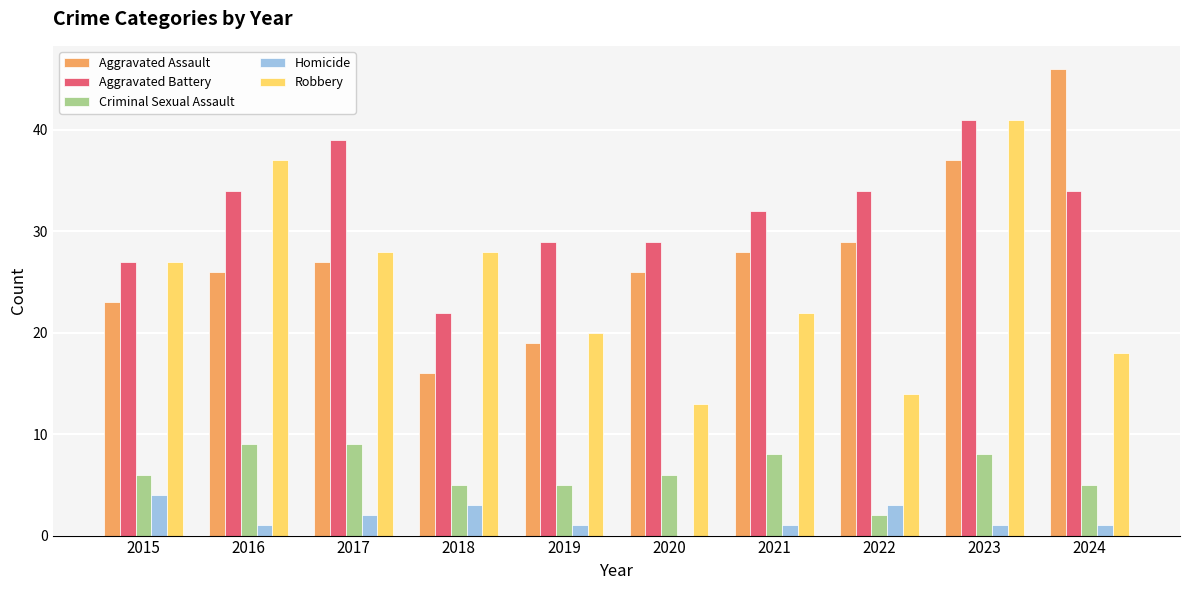

Reading left to right, what are all the values shown in this chart?

Aggravated Assault: 23	26	27	16	19	26	28	29	37	46
Aggravated Battery: 27	34	39	22	29	29	32	34	41	34
Criminal Sexual Assault: 6	9	9	5	5	6	8	2	8	5
Homicide: 4	1	2	3	1	0	1	3	1	1
Robbery: 27	37	28	28	20	13	22	14	41	18